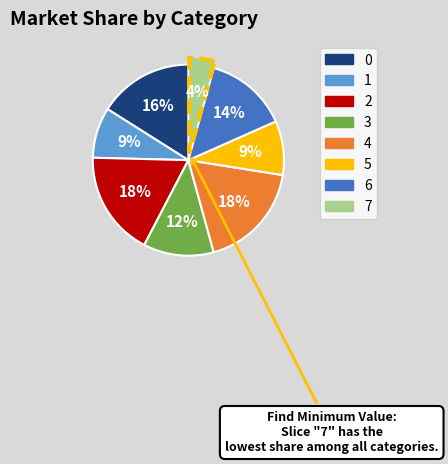

To the nearest percent, what portion does 6 represent?

14%